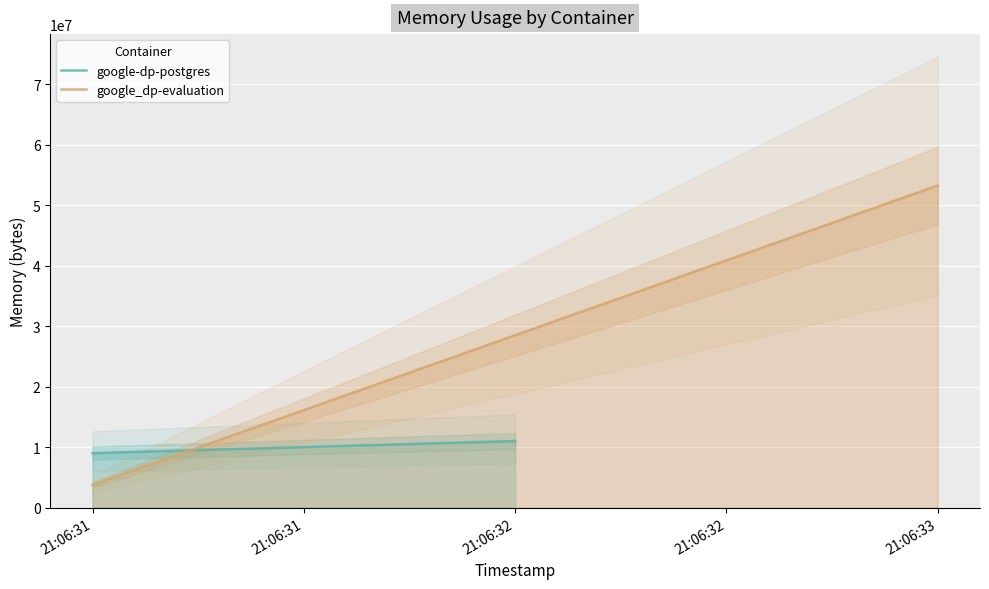

What is the value of the google-dp-postgres point at the 1st from the left?

9003008